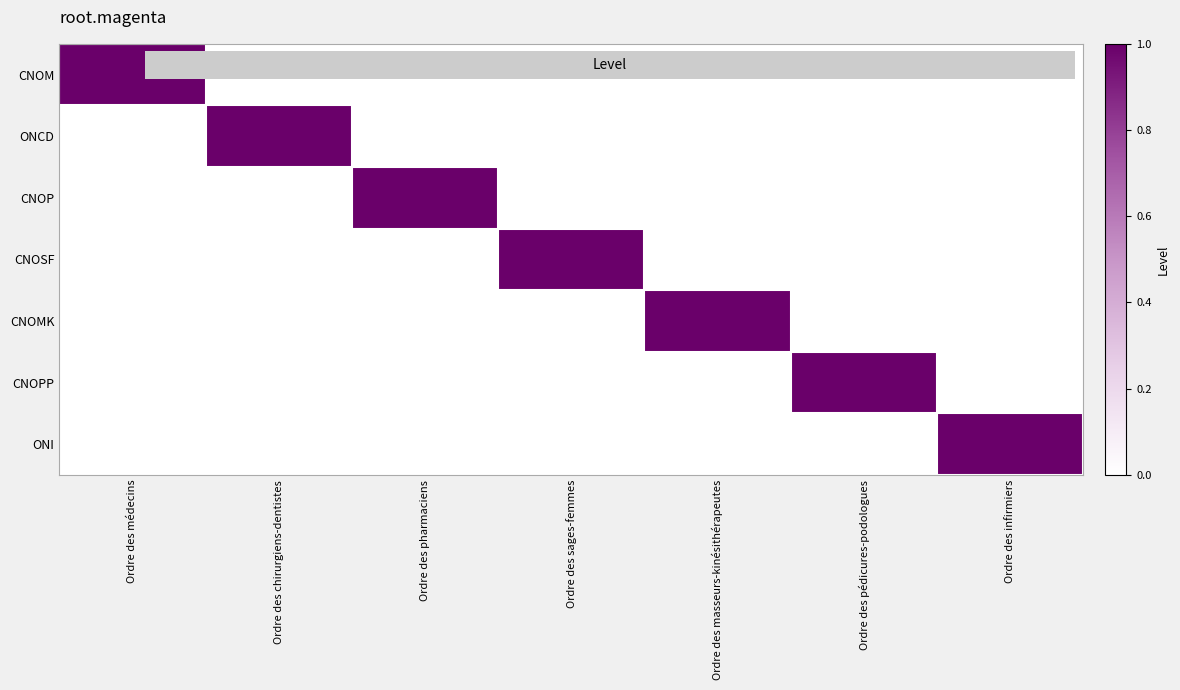

What is the difference between the highest and lowest values at Ordre des infirmiers?

1